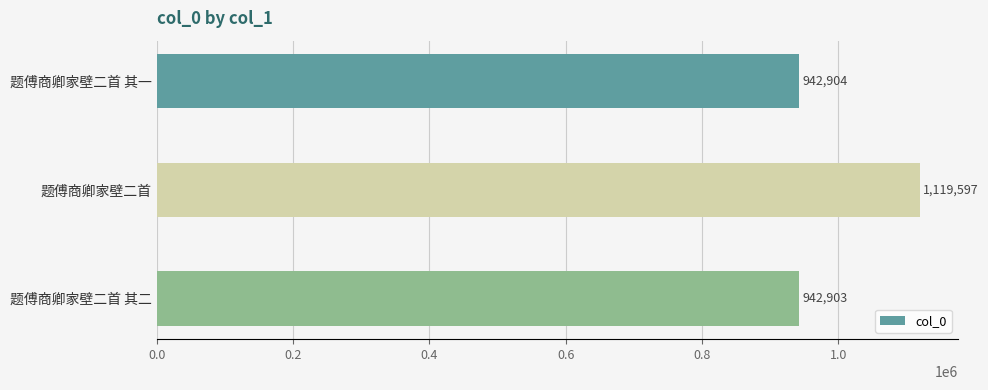

Which category has the lowest value across all series?

题傅商卿家壁二首 其二